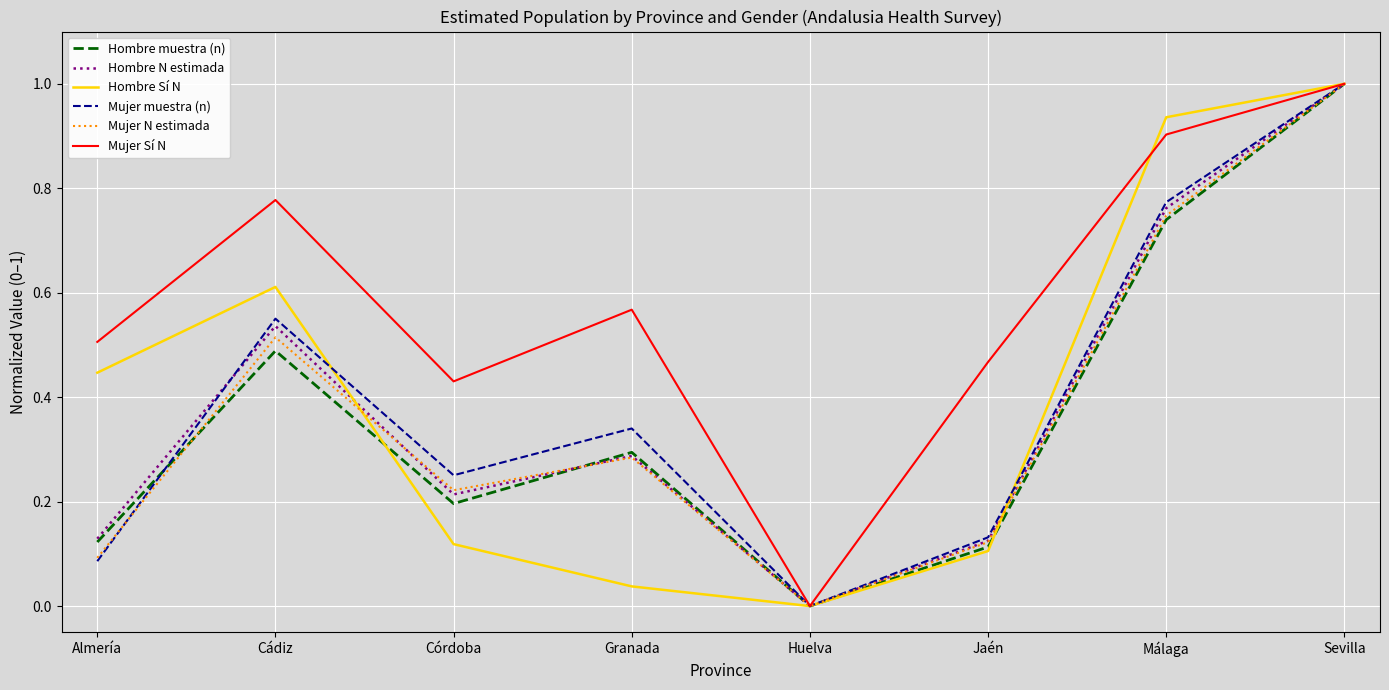

Is the value of Hombre muestra (n) at Almería greater than the value of Hombre Sí N at Granada?

Yes